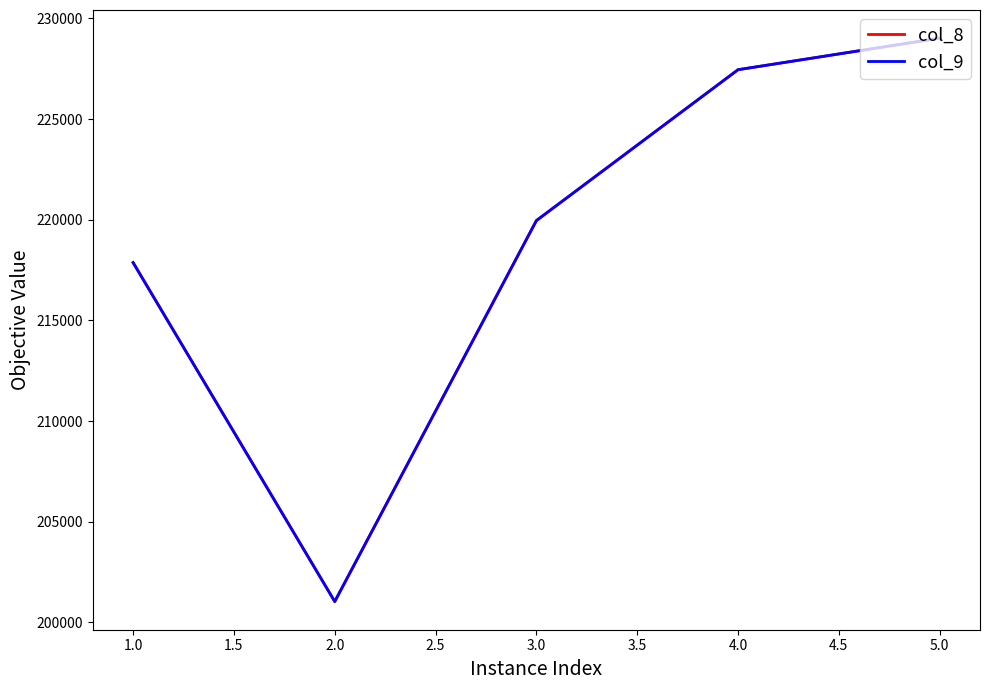

What is the average value of the col_8 series?

219067.6